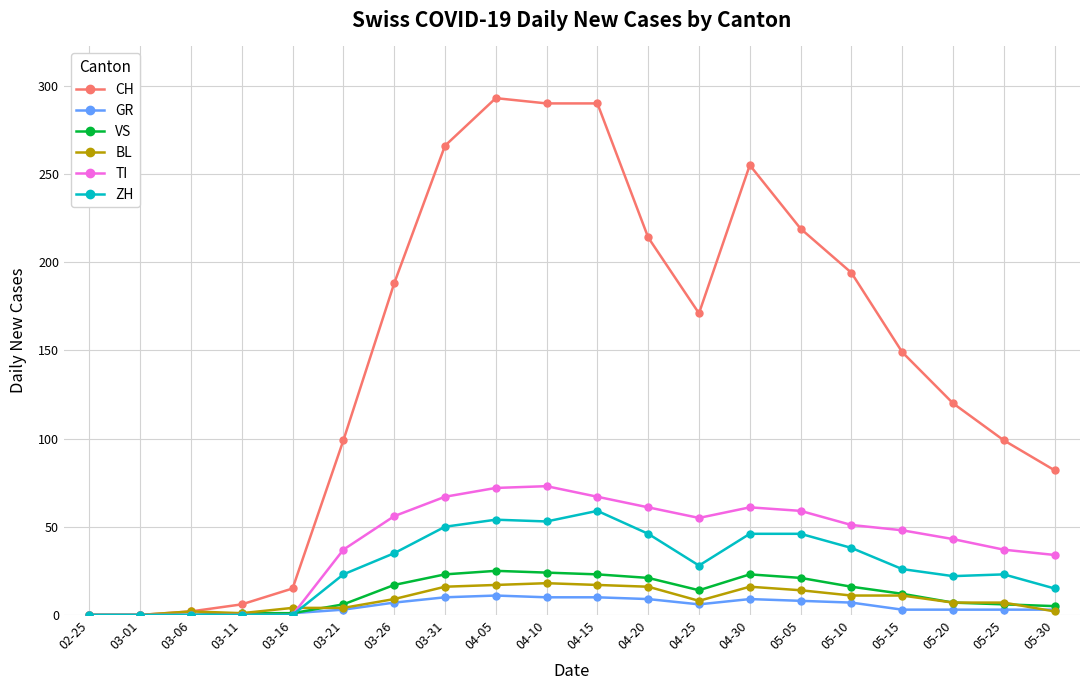

What is the label of the 4th point from the left?

03-11